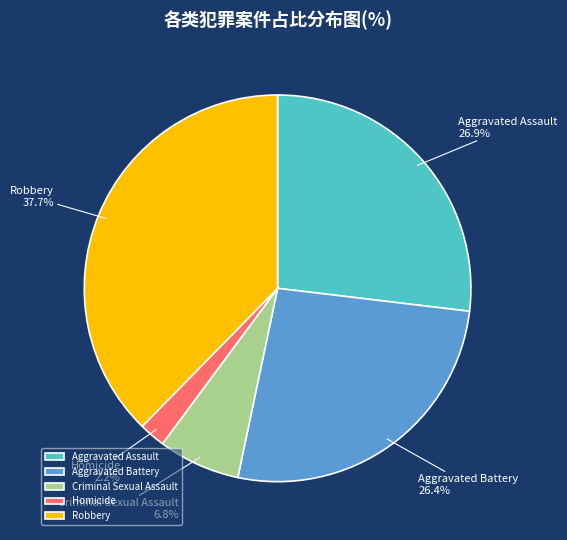

What percentage is the Homicide slice, to the nearest percent?

2%